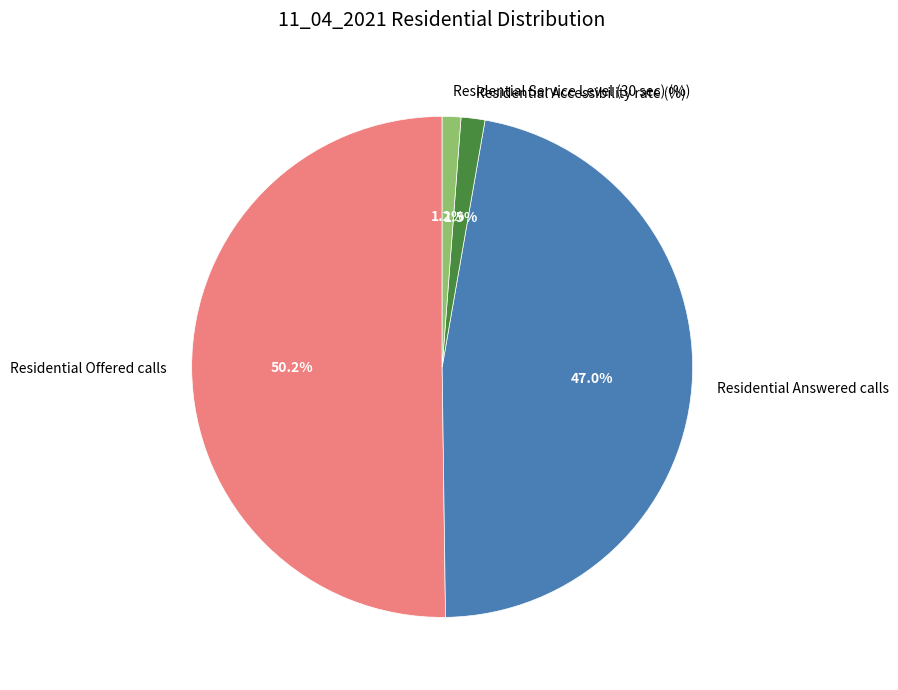

True or false: Residential Service Level (30 sec) (%) accounts for 1% of the total.

True